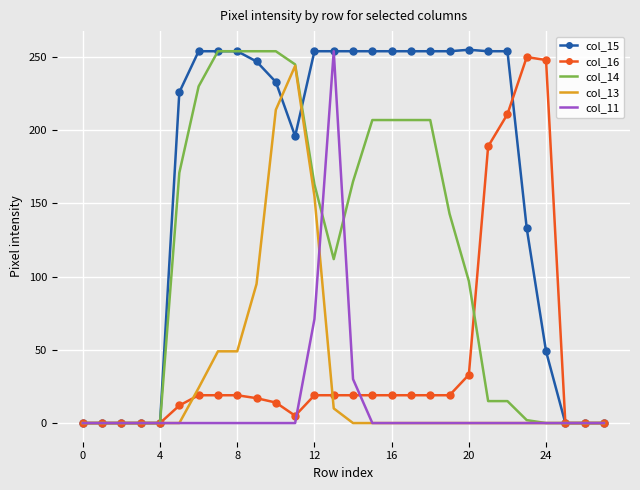

Which series has the largest total across all categories?

col_15